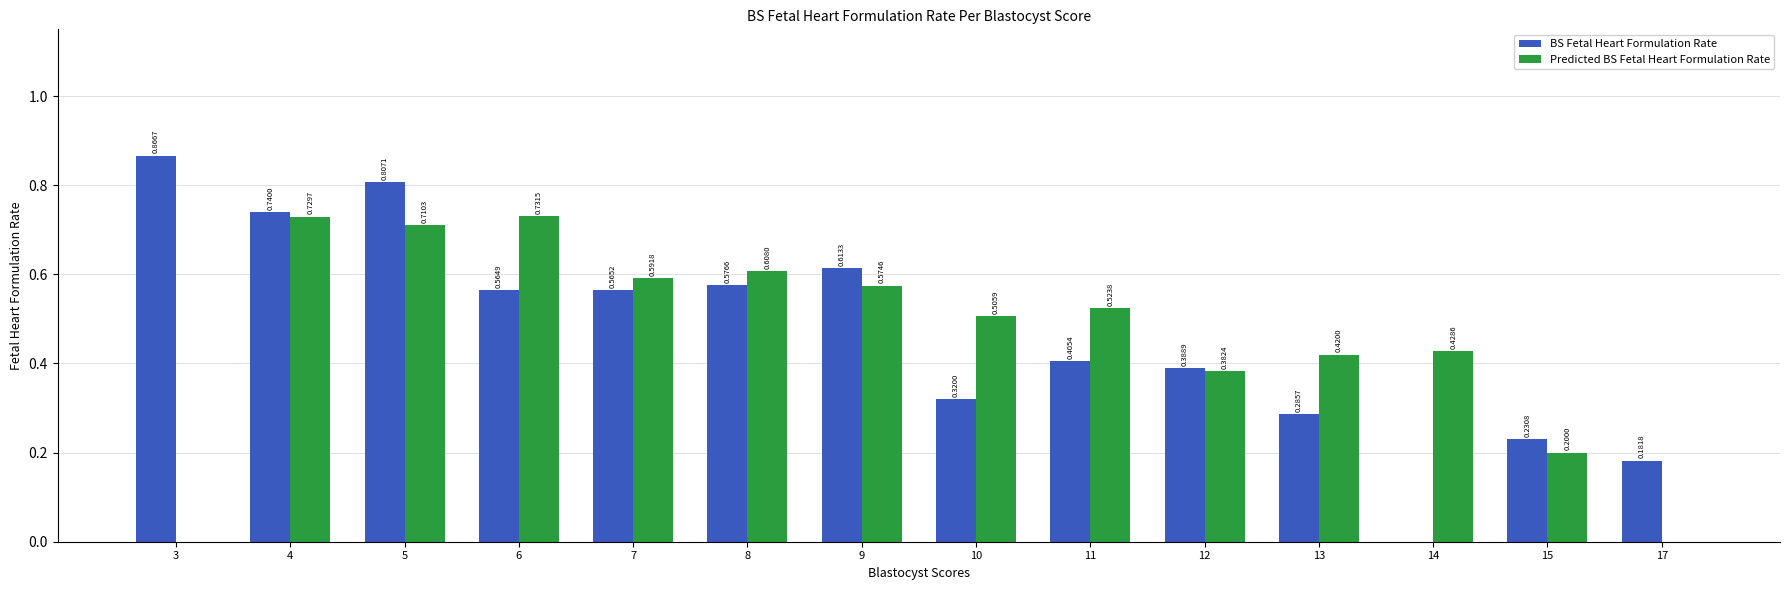

At which category is the sum across all series the highest?

5